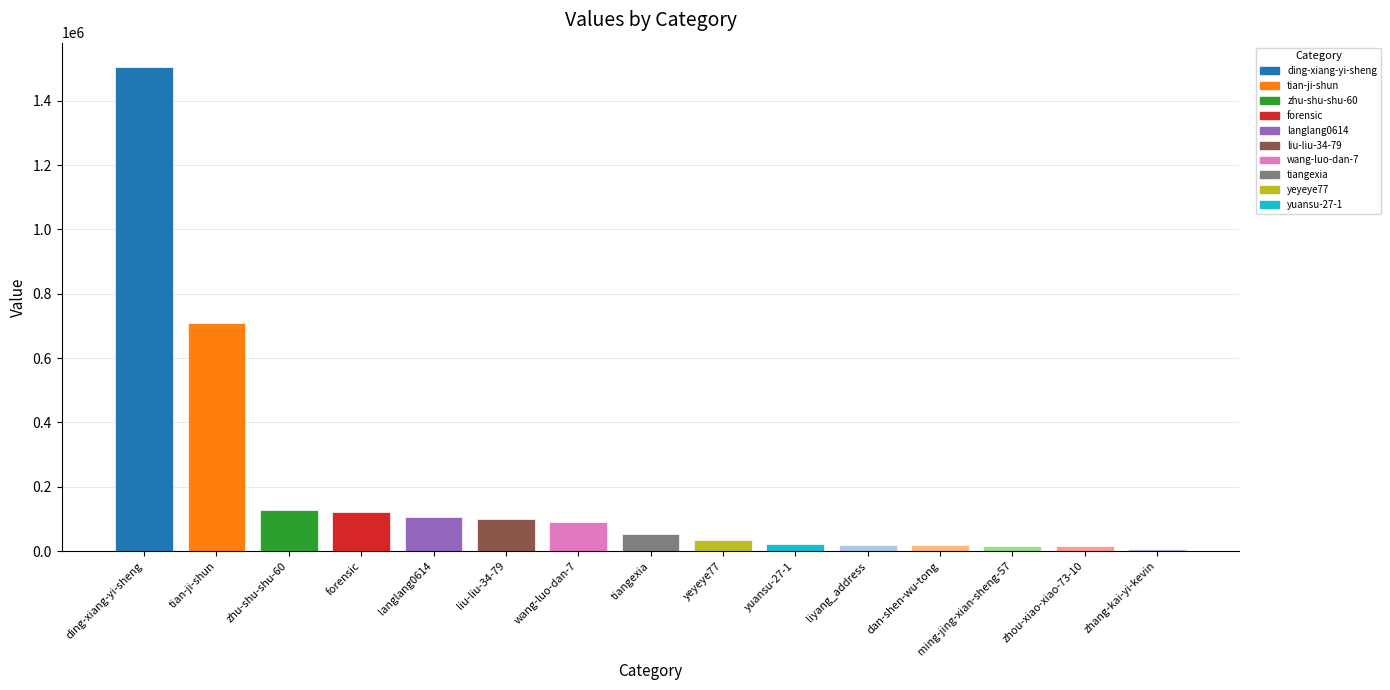

How many distinct data groups are displayed?

1